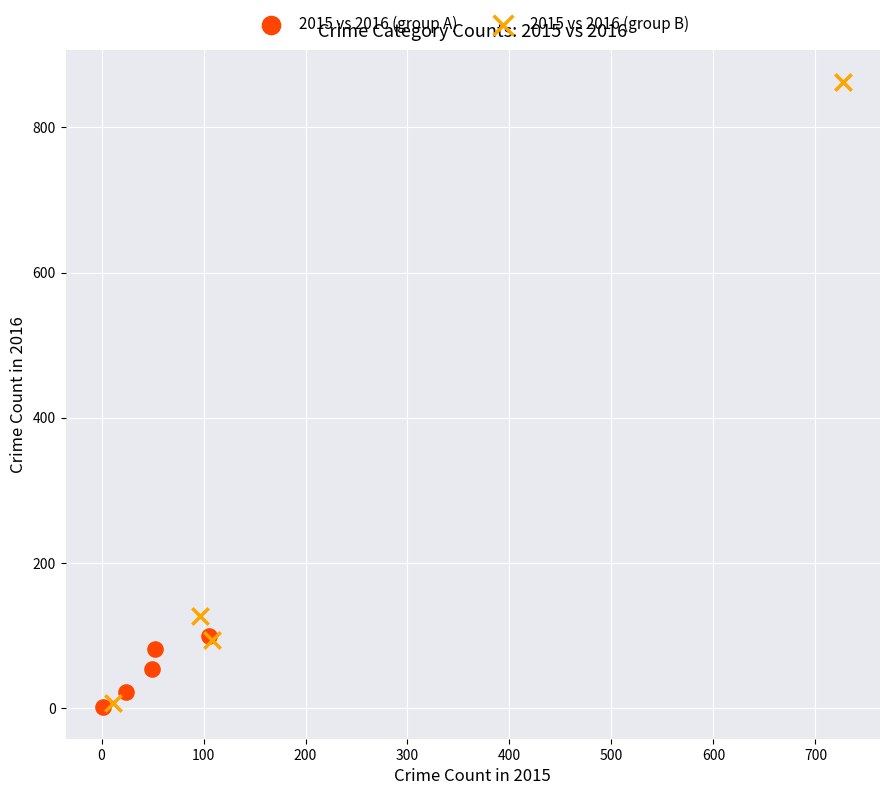

Which series has the widest spread of Y values?

2015 vs 2016 (group B)